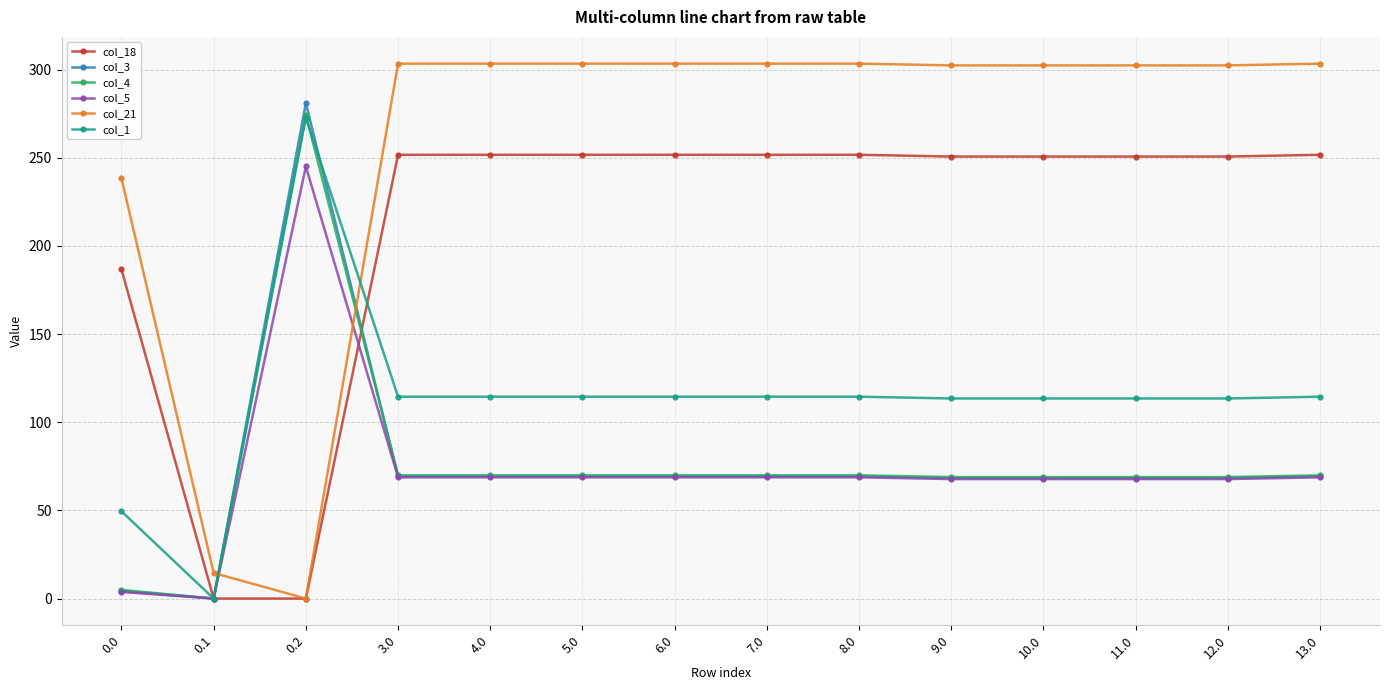

What value does the col_18 series have at 9.0?

250.7